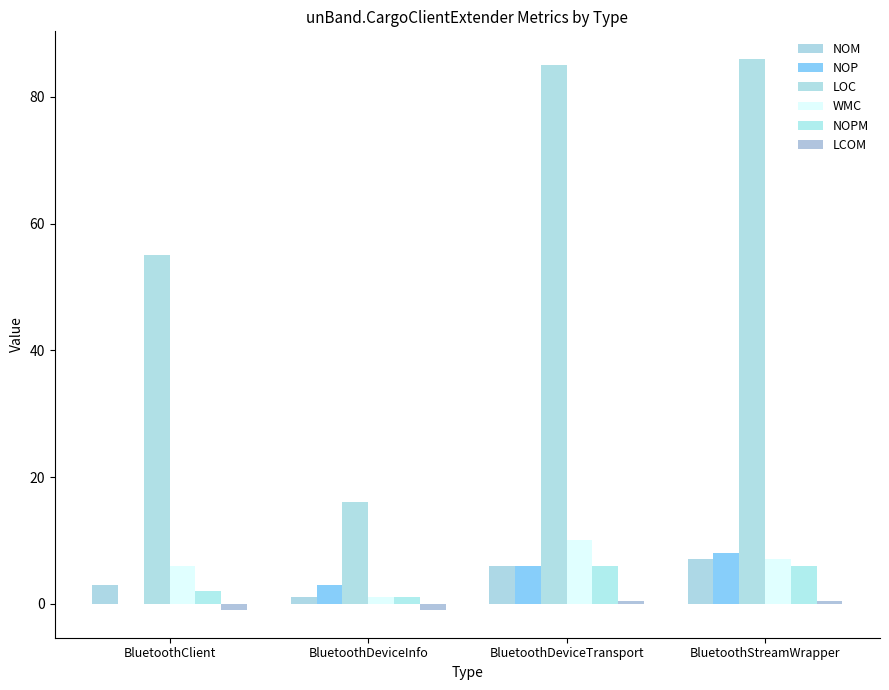

Count the number of data series in this chart.

6